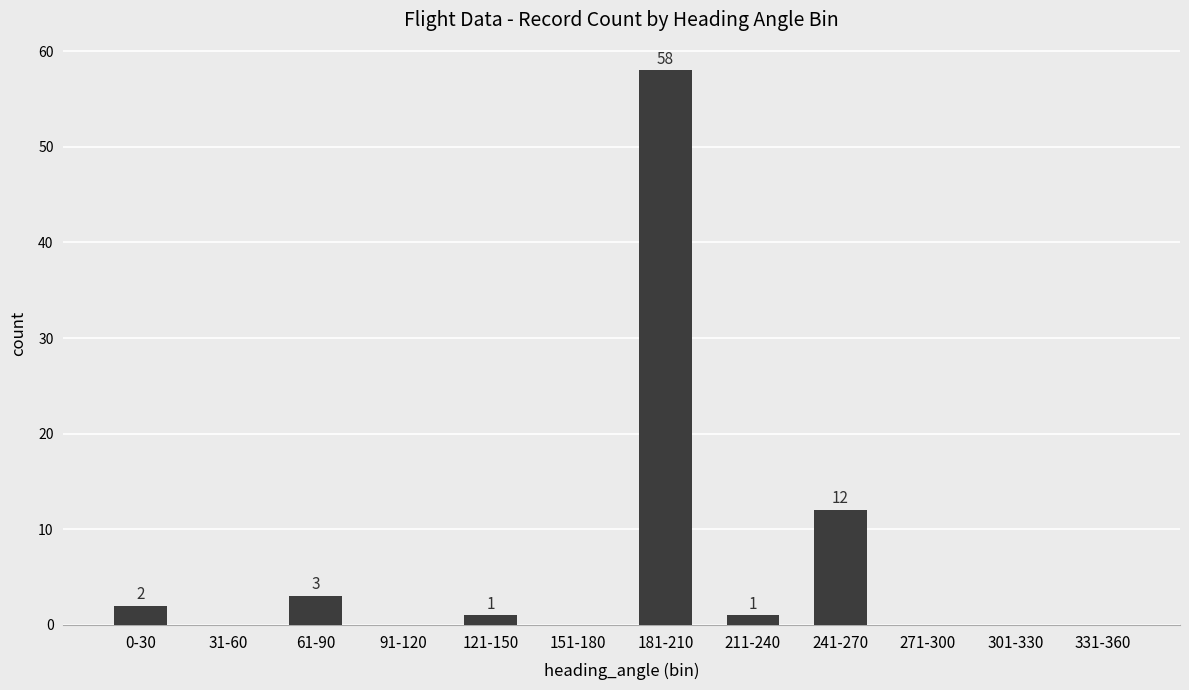

The value at 241-270 is 12. True or false?

True